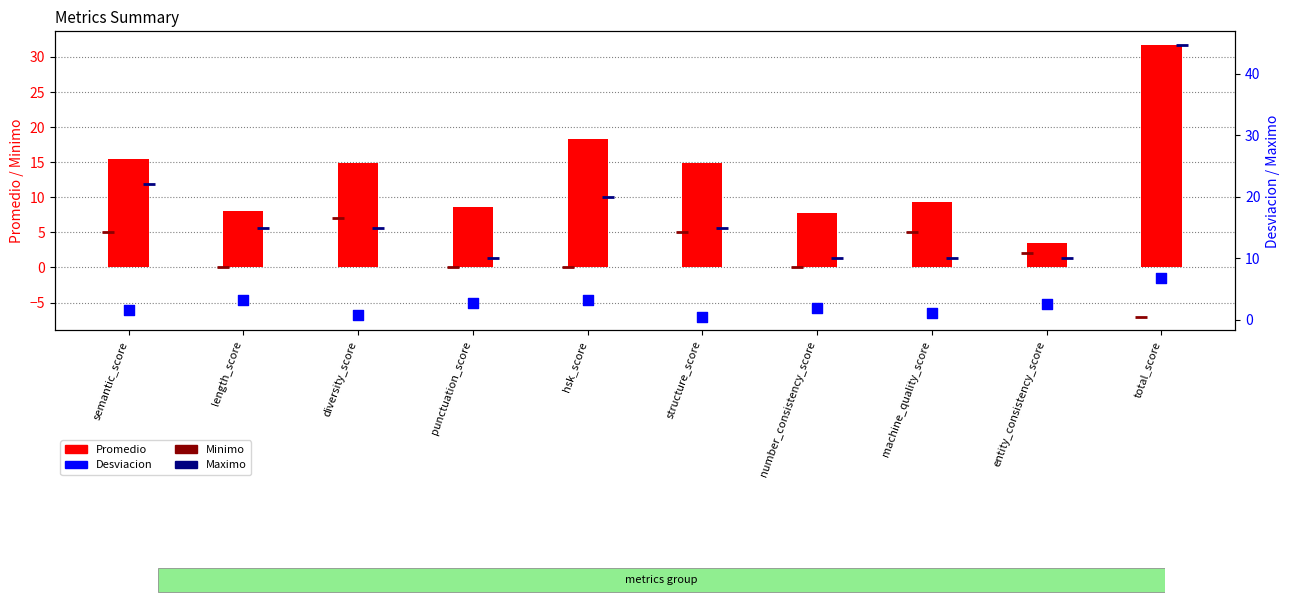

Which series contains the lowest Y value?

Minimo